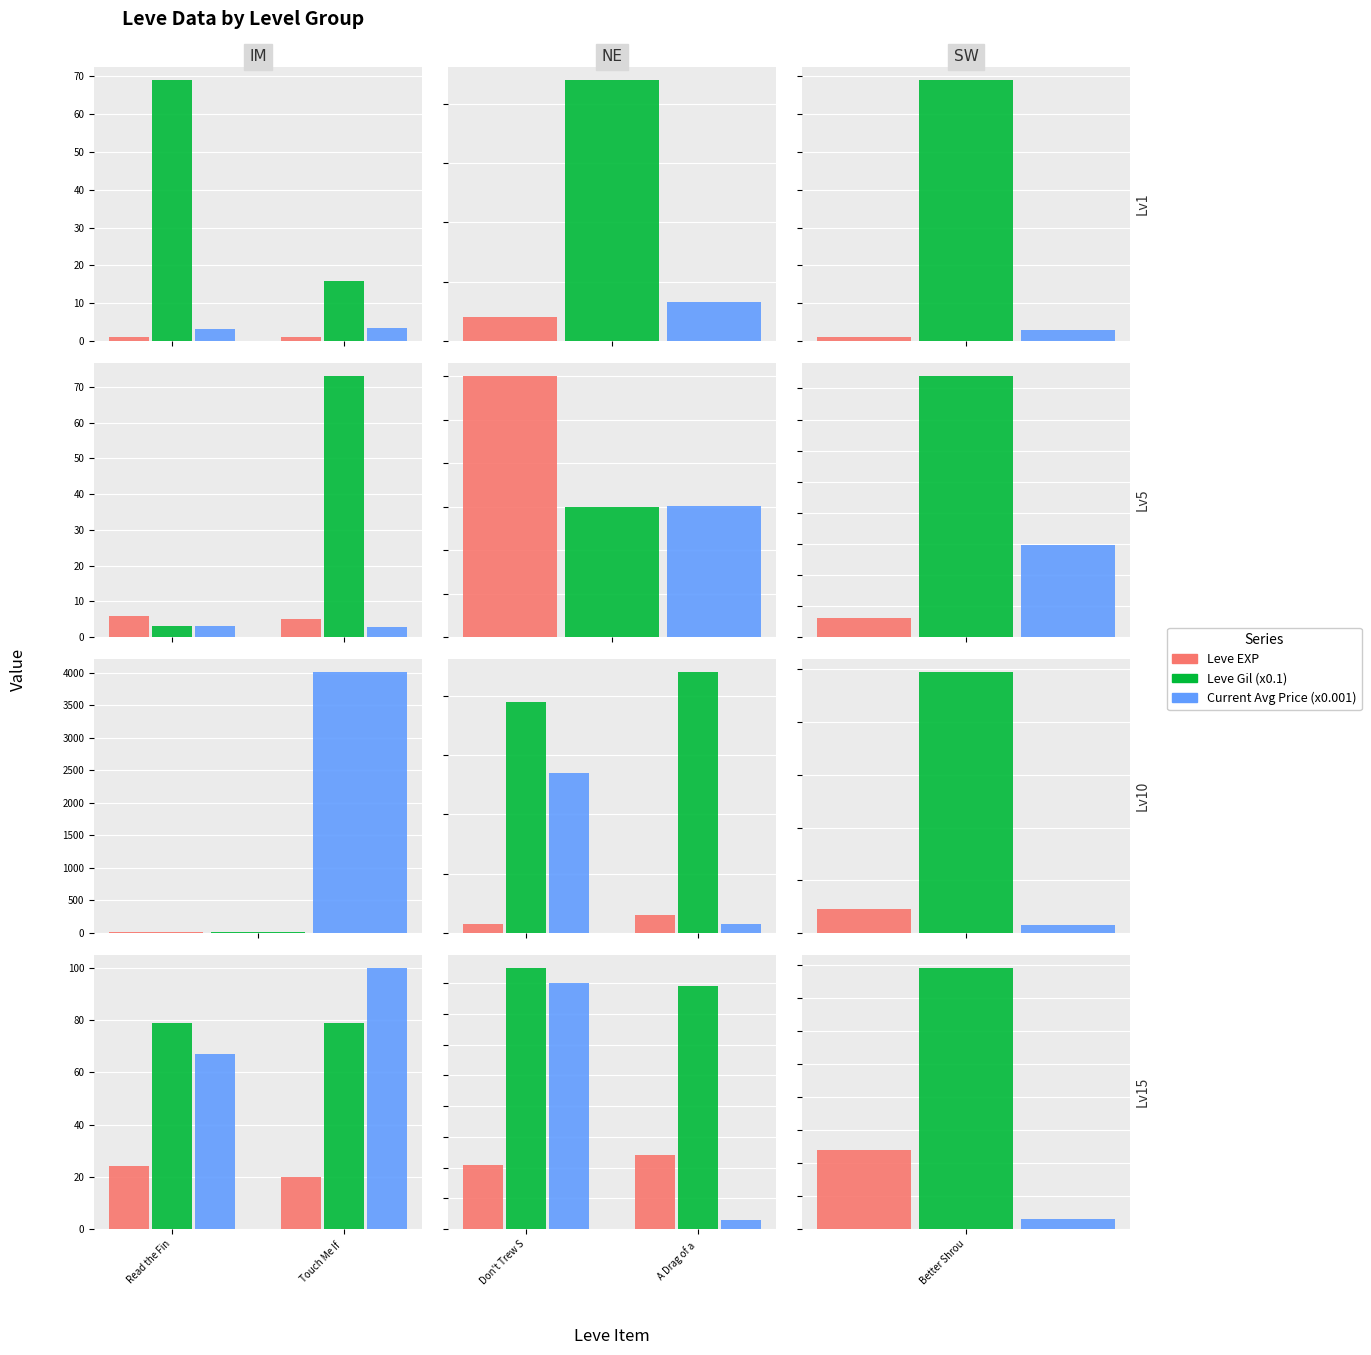

What is the label of the 2nd bar from the left?

A Drag of a